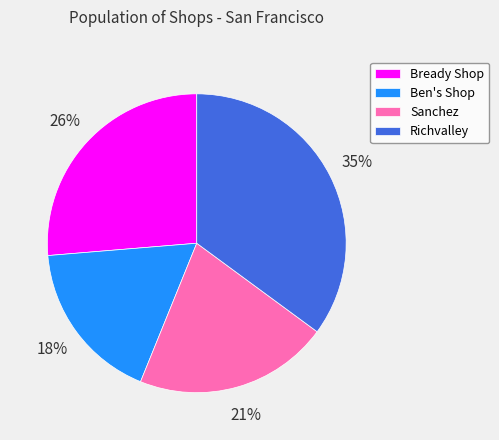

Does Richvalley represent more than half of the total?

No